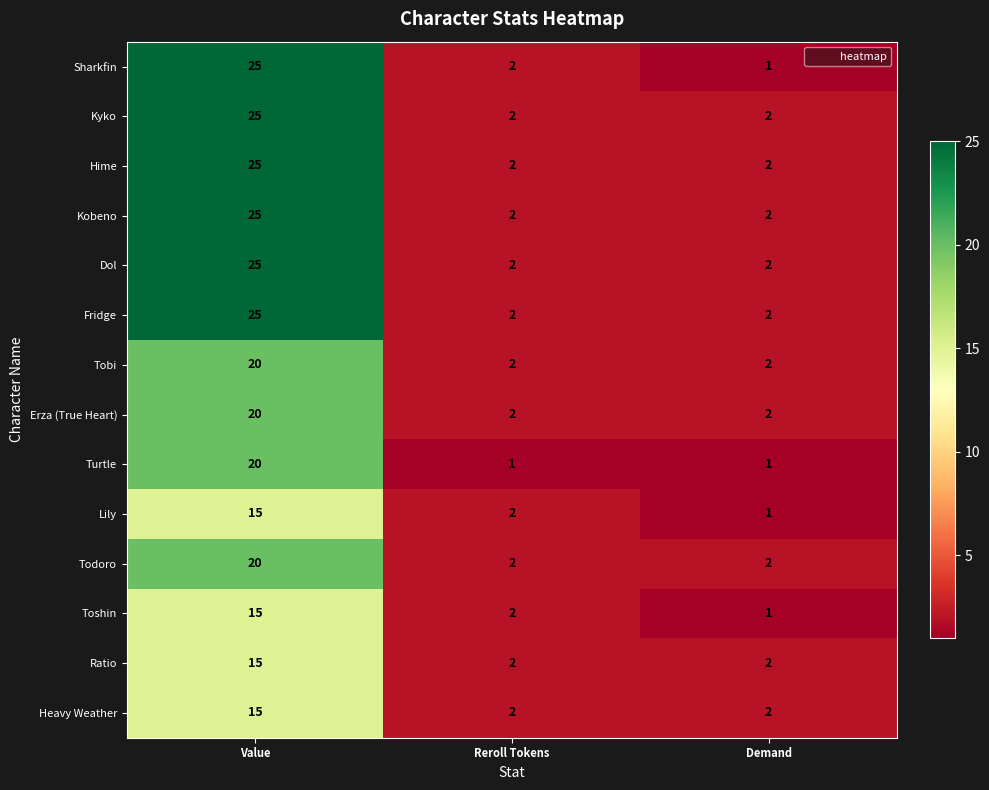

Which series has the widest spread of values?

Sharkfin